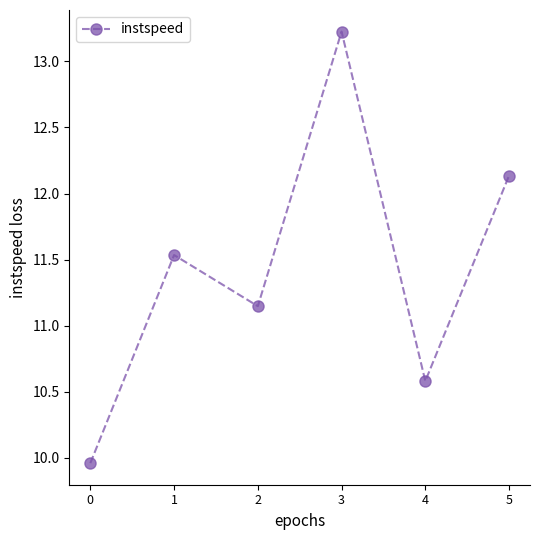

What is the value of the 6th point from the left?

12.1